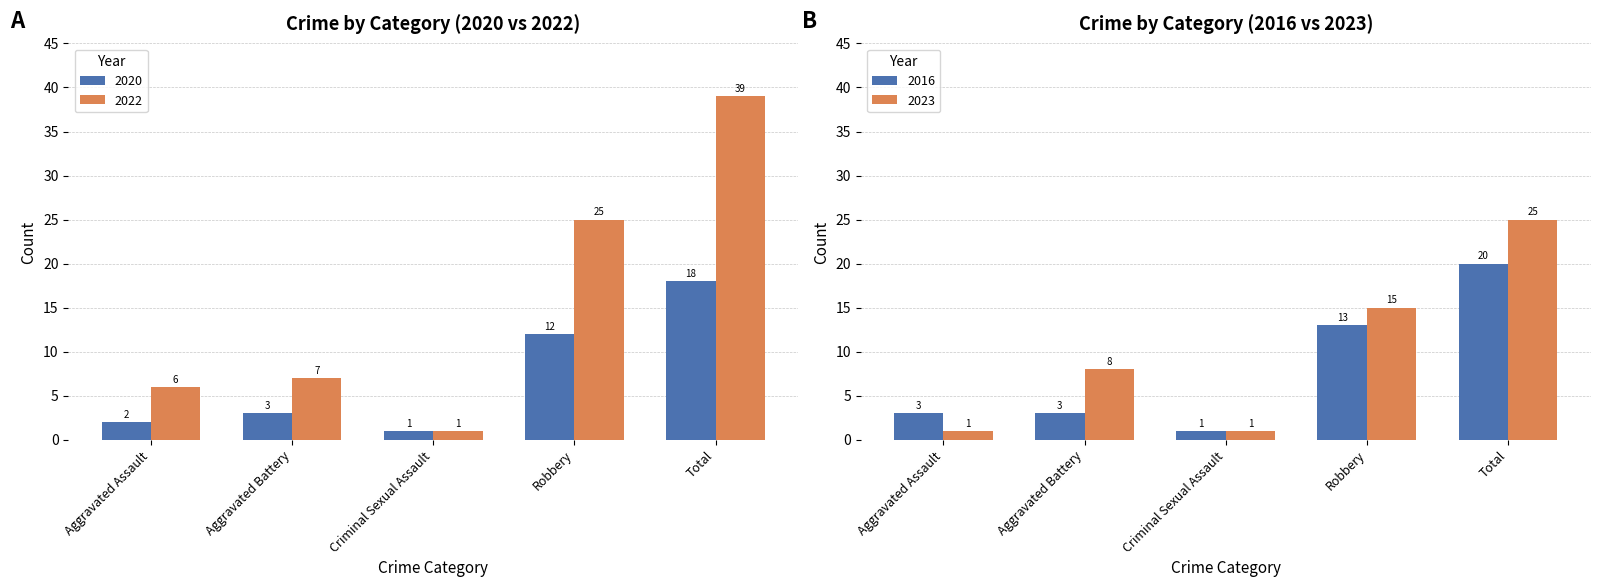

What is the average value of the 2020 series?

7